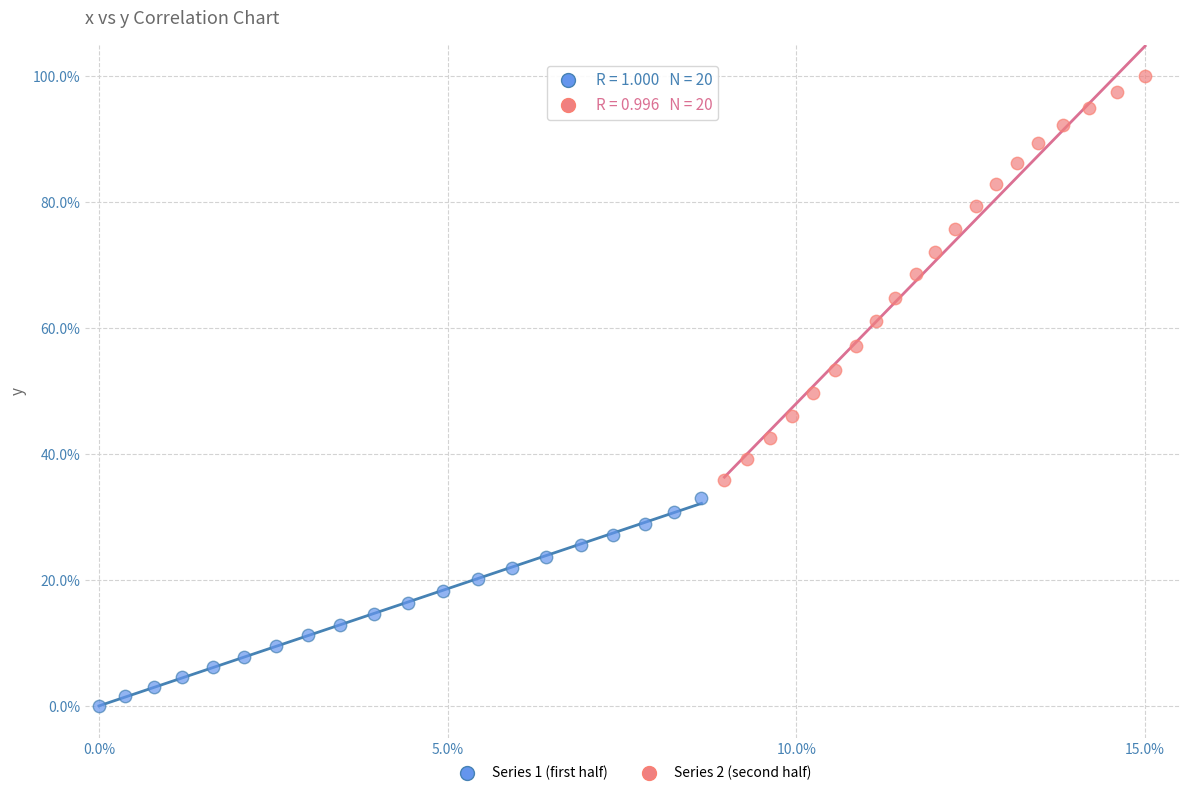

Which series contains the highest Y value?

Series 2 (second half)